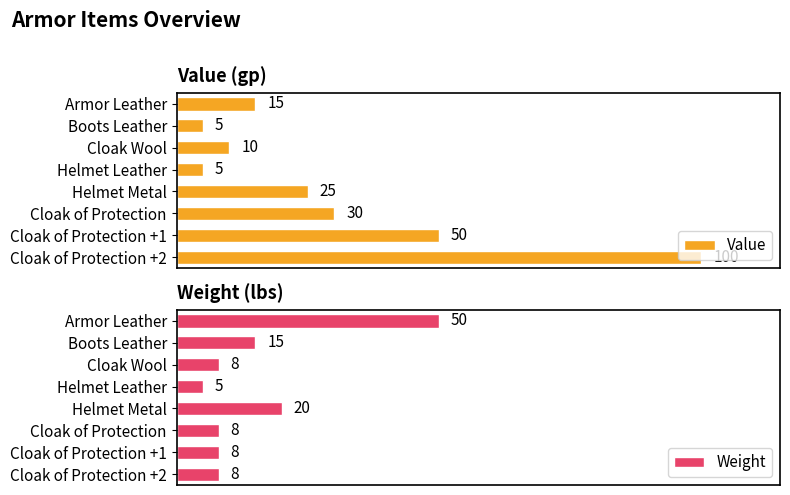

Which category has the lowest value in the Weight series?

Helmet Leather